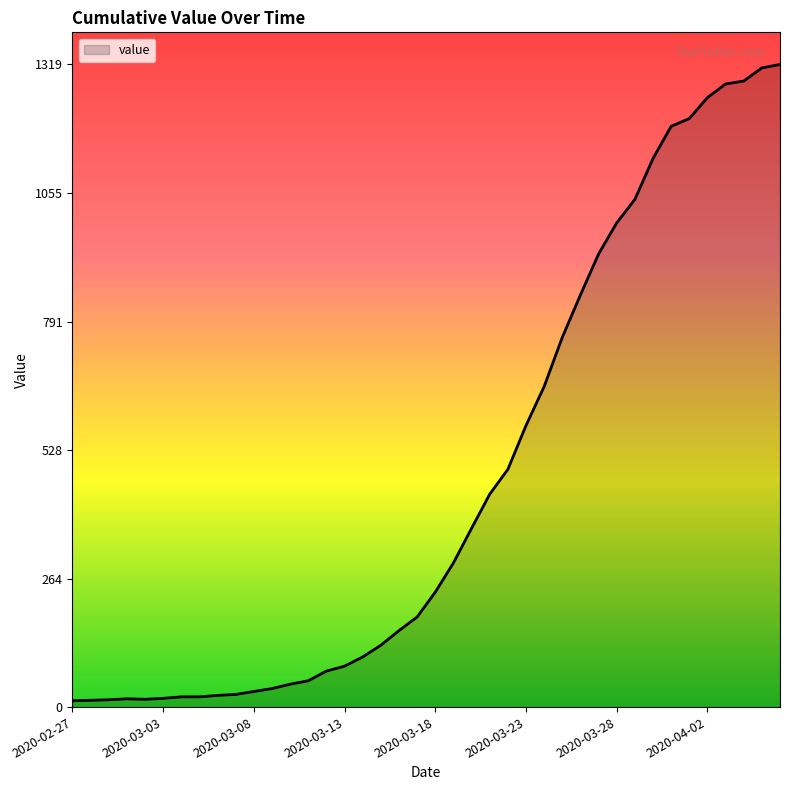

How many lines are shown in the chart?

1